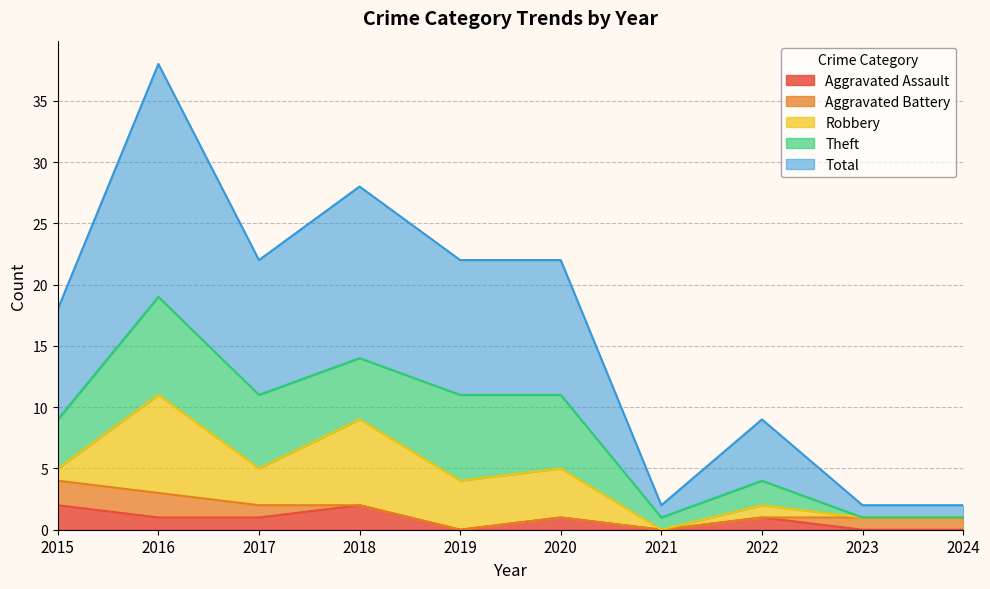

How many lines are shown in the chart?

5